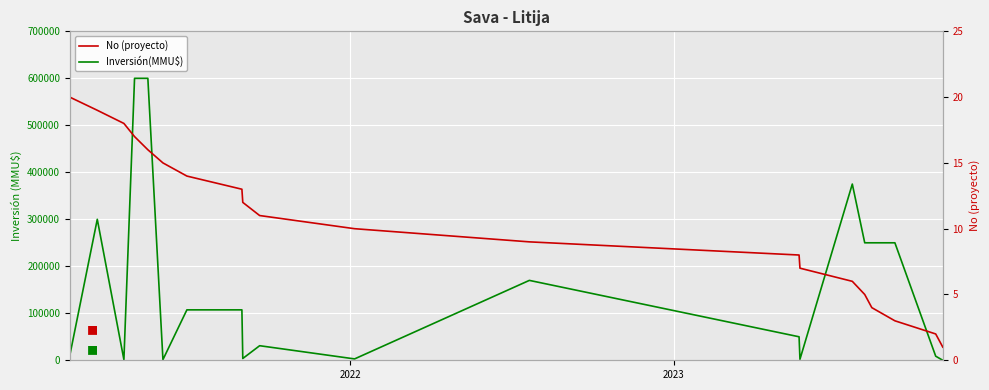

How many categories are shown in the chart?

20